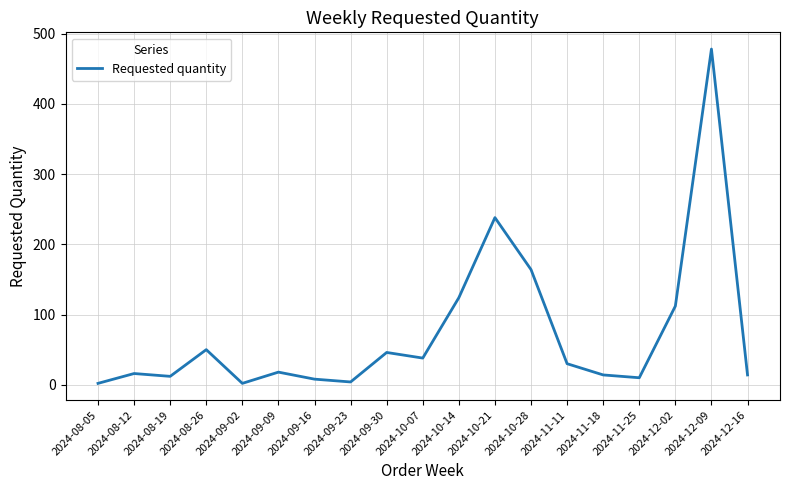

The chart shows a value of 4 at 2024-09-23. True or false?

True